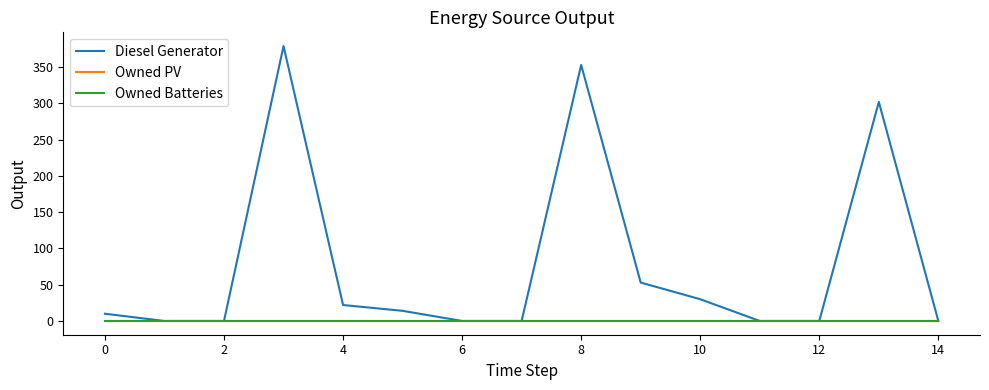

Does the chart have visible grid lines?

No